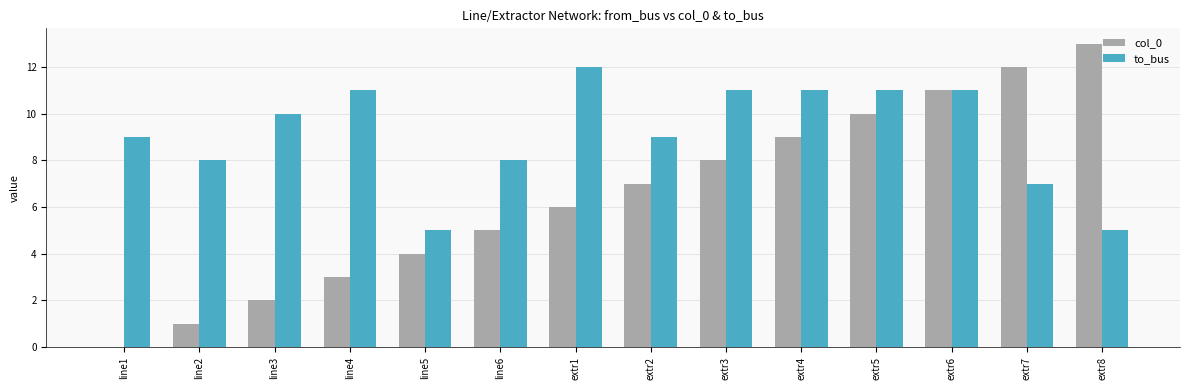

Reading right to left, what are all the values shown in this chart?

col_0: extr8=13	extr7=12	extr6=11	extr5=10	extr4=9	extr3=8	extr2=7	extr1=6	line6=5	line5=4	line4=3	line3=2	line2=1	line1=0
to_bus: extr8=5	extr7=7	extr6=11	extr5=11	extr4=11	extr3=11	extr2=9	extr1=12	line6=8	line5=5	line4=11	line3=10	line2=8	line1=9